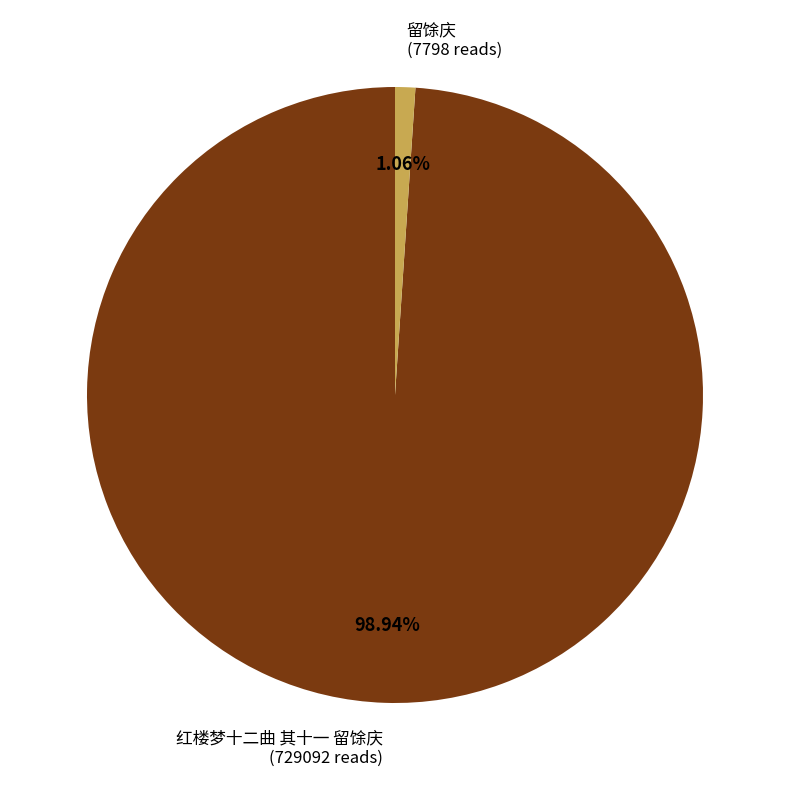

Between 红楼梦十二曲 其十一 留馀庆 and 留馀庆, which is larger?

红楼梦十二曲 其十一 留馀庆